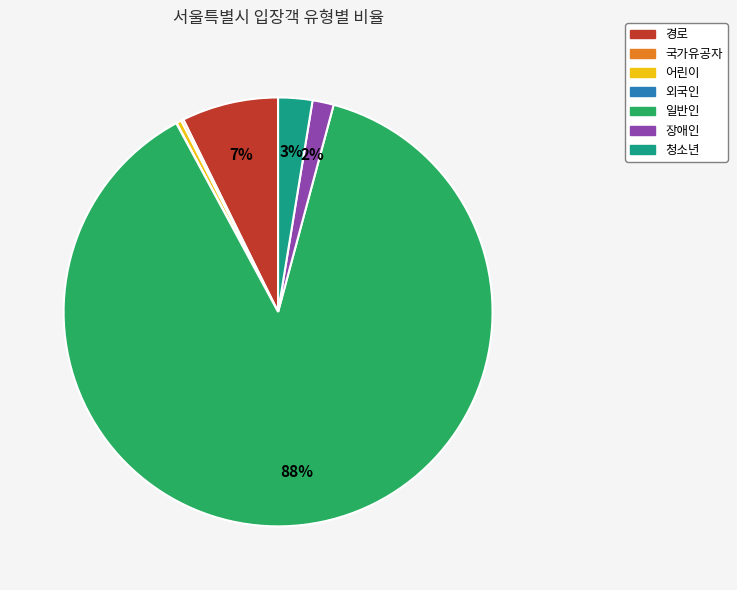

To the nearest percent, what is the difference between the largest and smallest slice percentages?

88%